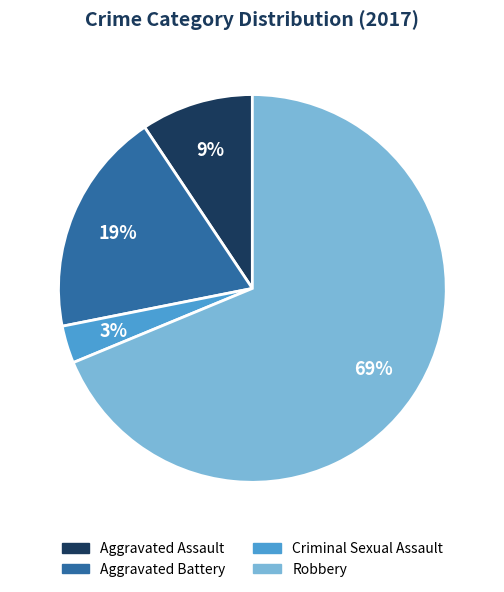

Which slice is the smallest?

Criminal Sexual Assault